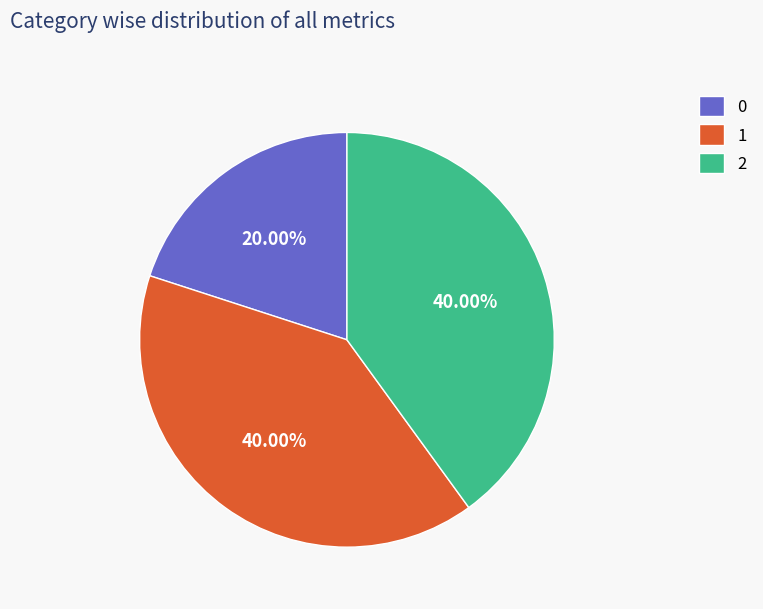

Does 2 account for over 50% of the chart?

No